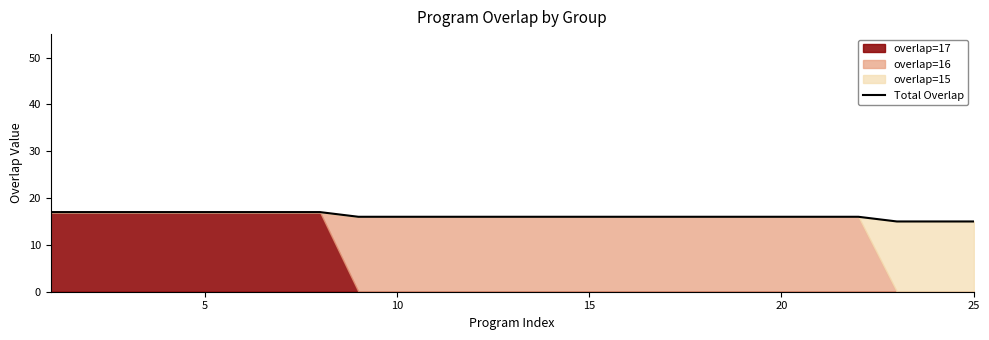

True or false: Total Overlap has a value of 4 at 10.

False